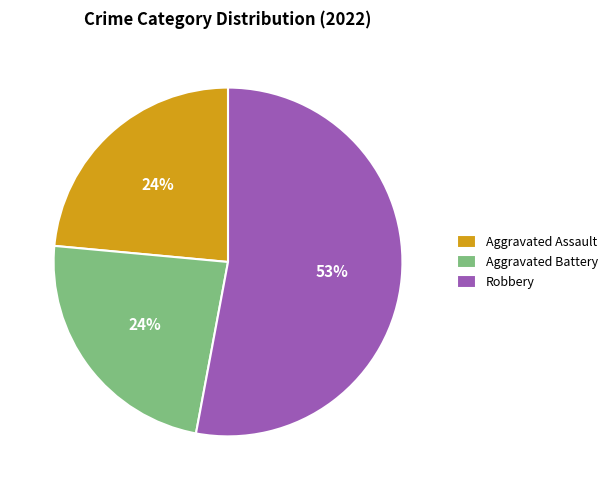

Is it true that Robbery is 38% of the pie?

False